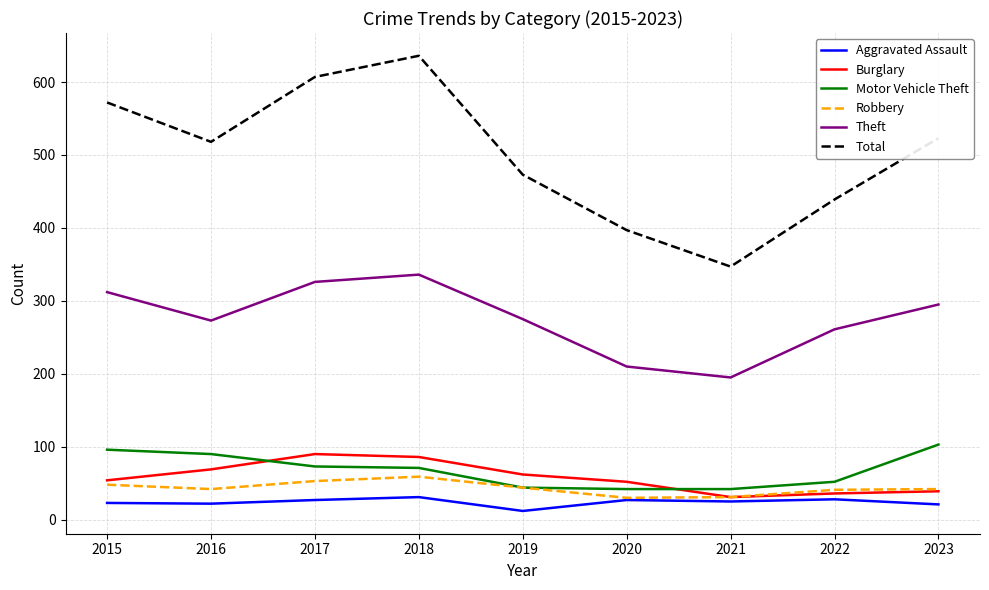

What are all the series names shown in the legend?

Aggravated Assault, Burglary, Motor Vehicle Theft, Robbery, Theft, Total